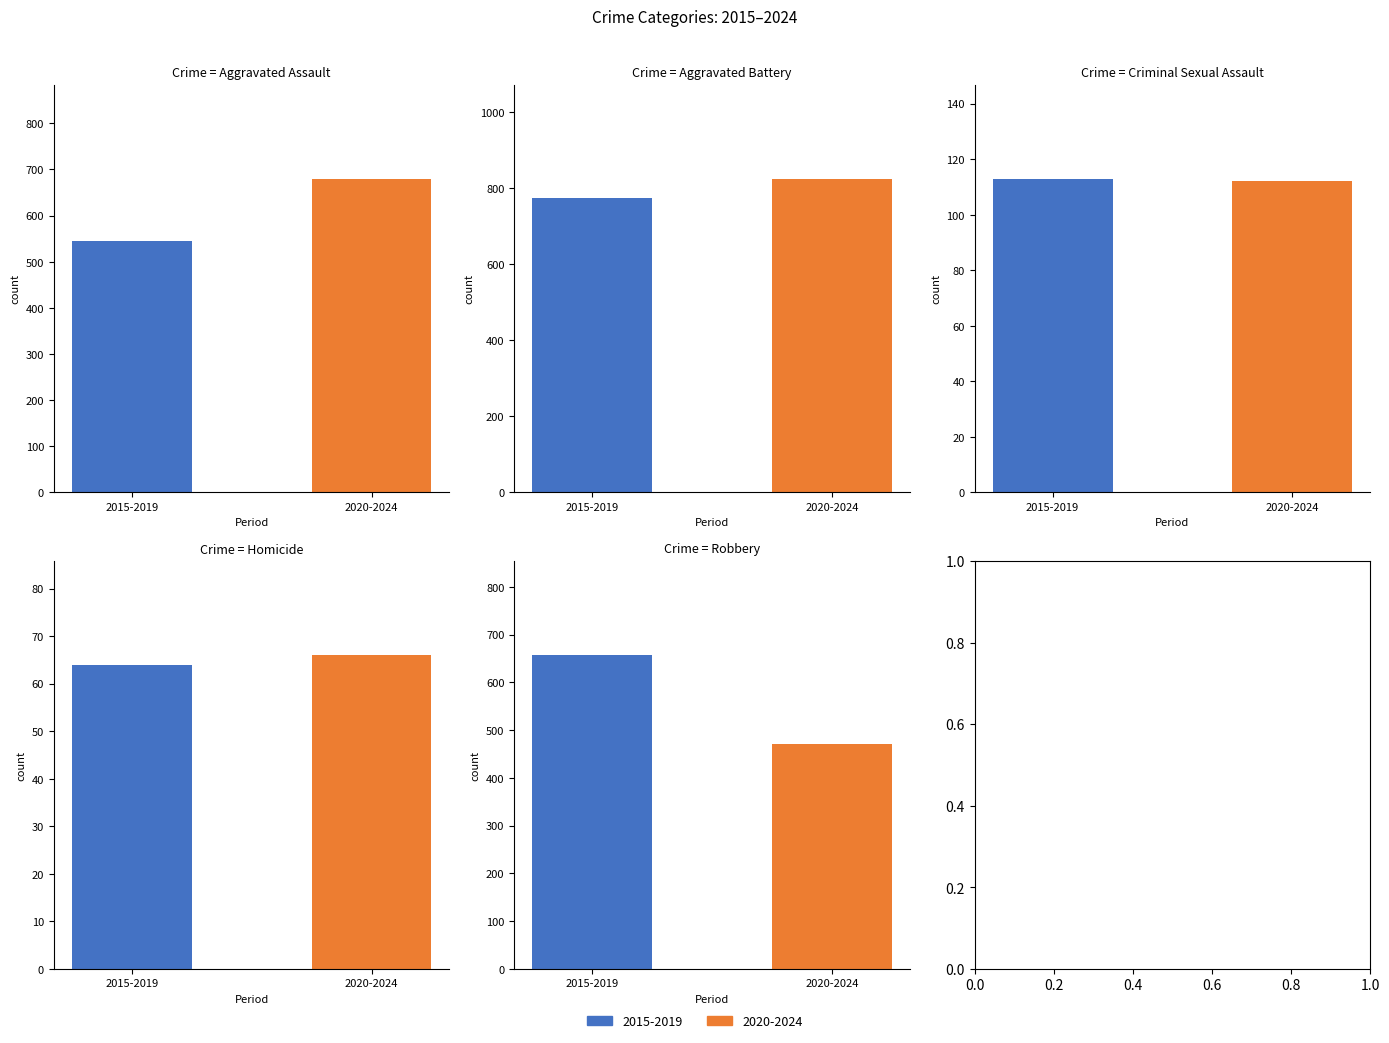

What is the highest value of the Aggravated Assault series?

680